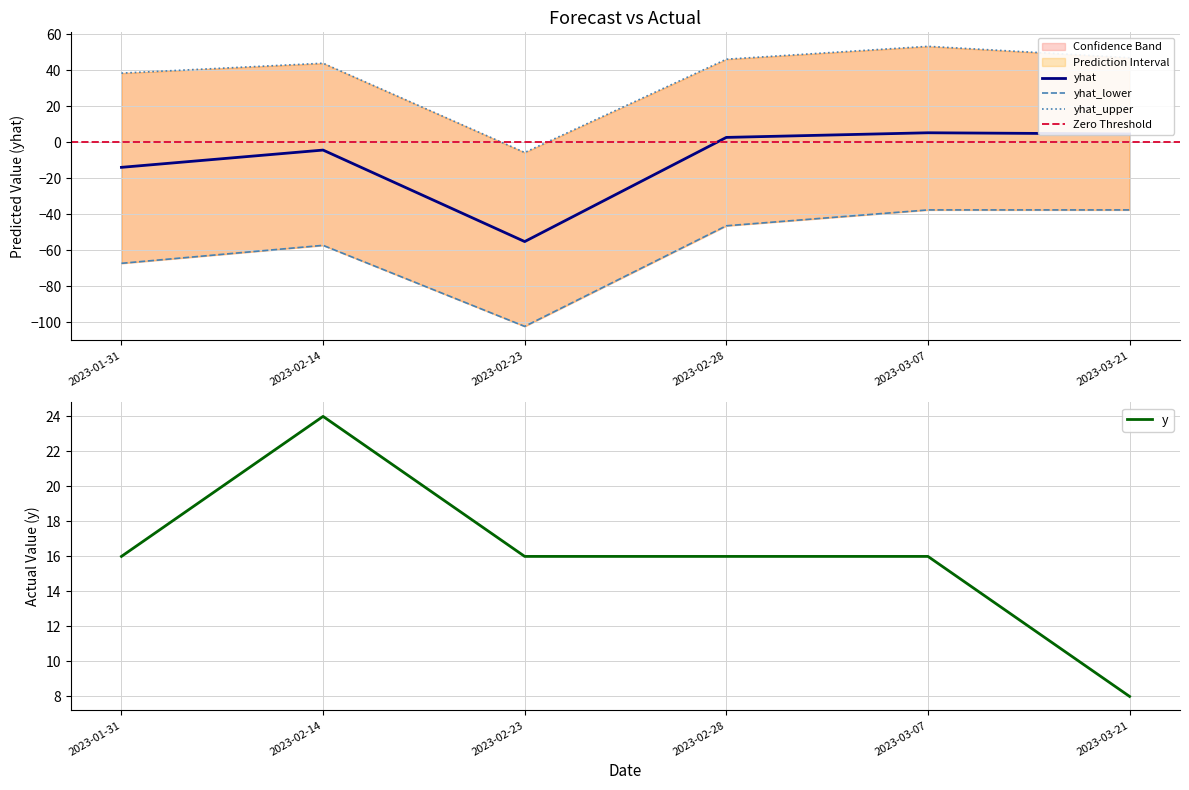

Is this an area chart (filled region under the line)?

No